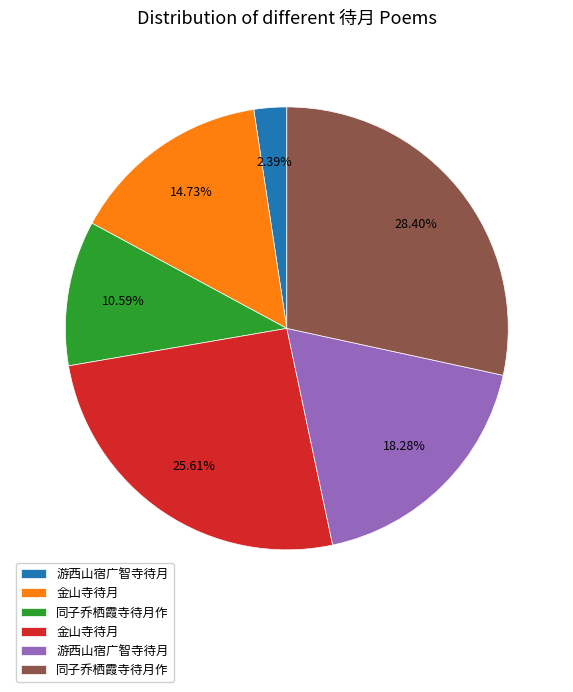

Count the number of slices in the pie.

6